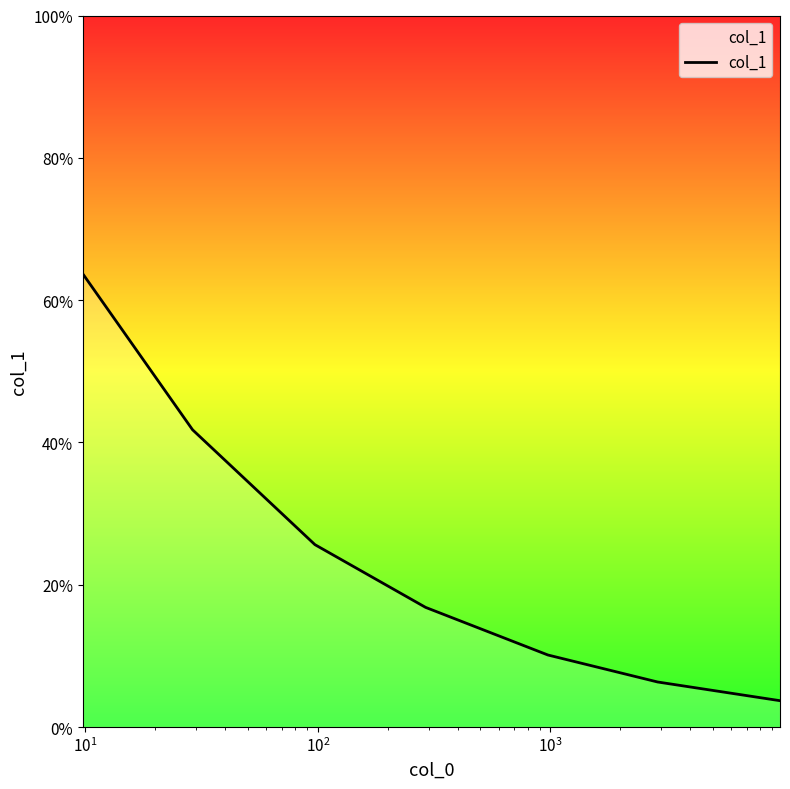

What is the difference between the second highest and second lowest values?

0.4